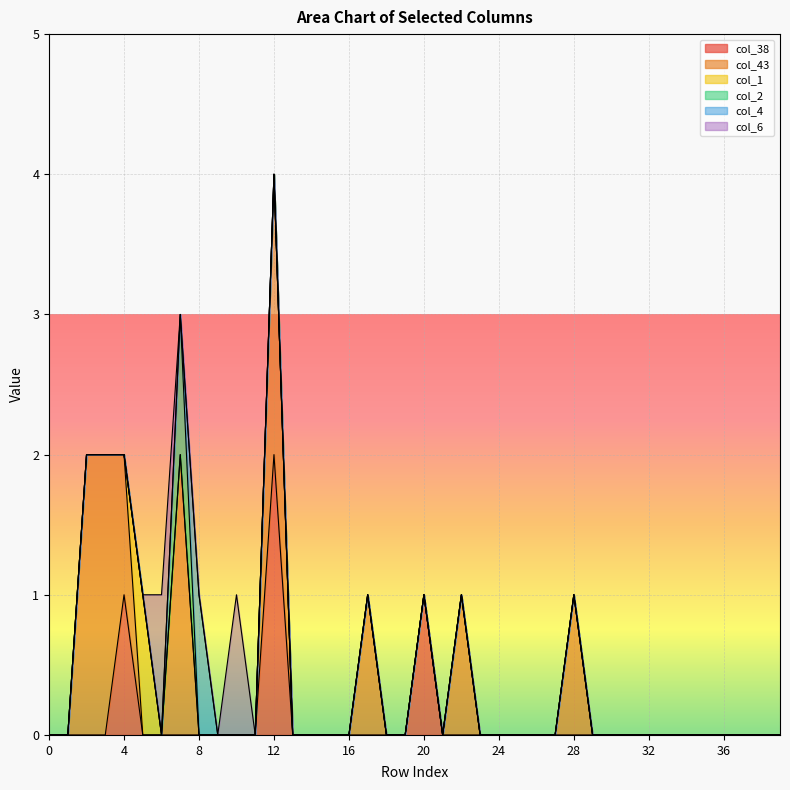

At which category is the sum across all series the highest?

12